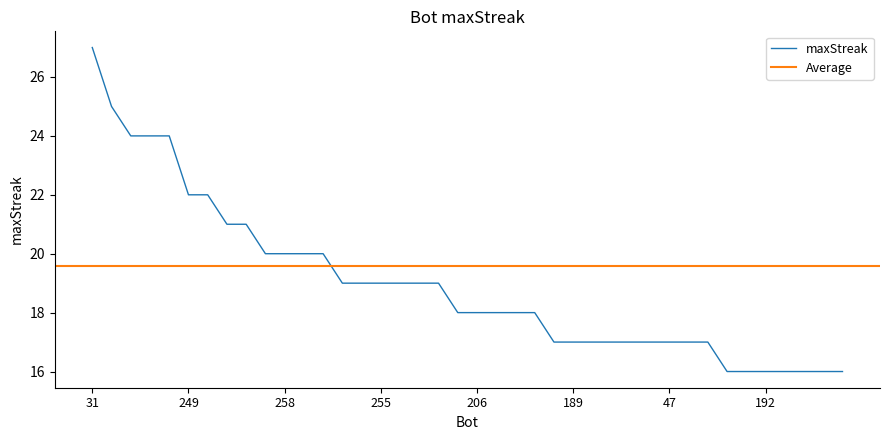

What position from the left is 57?

30